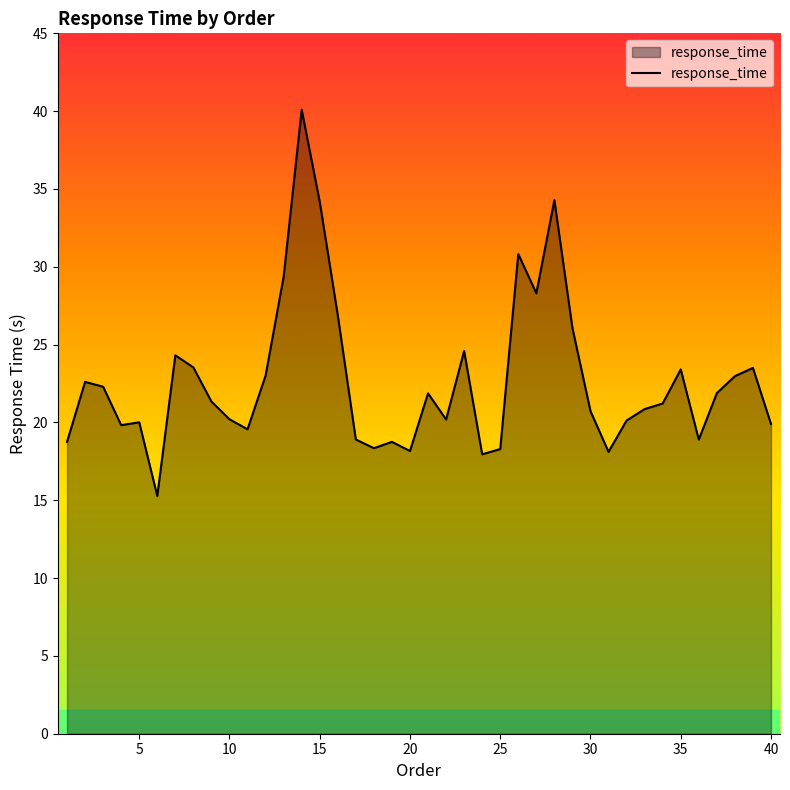

What is the minimum value shown in the chart?

15.3